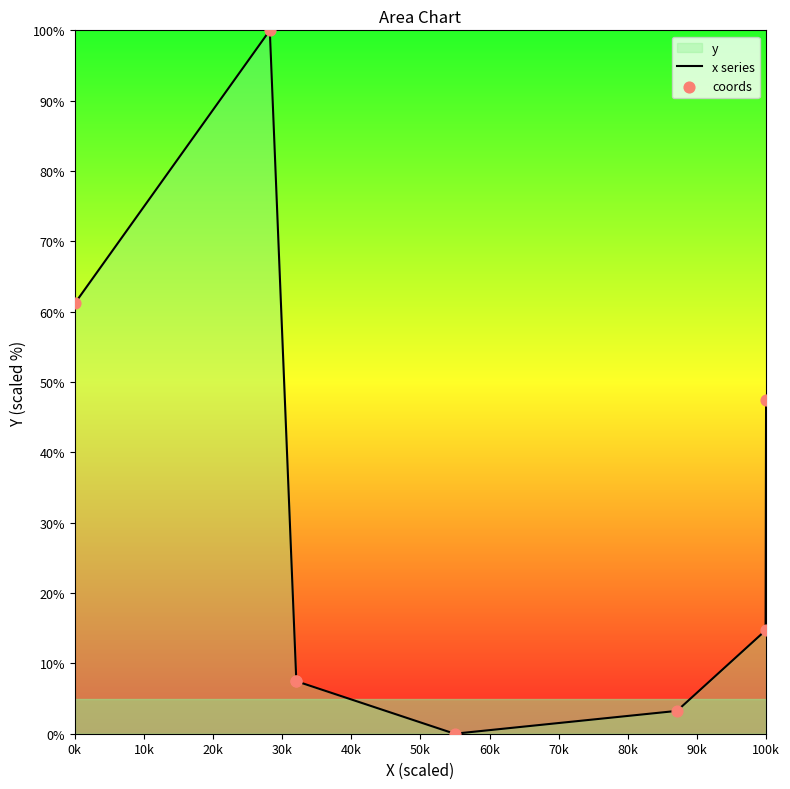

Is the value of x series at 70k greater than the value of coords at 60k?

Yes